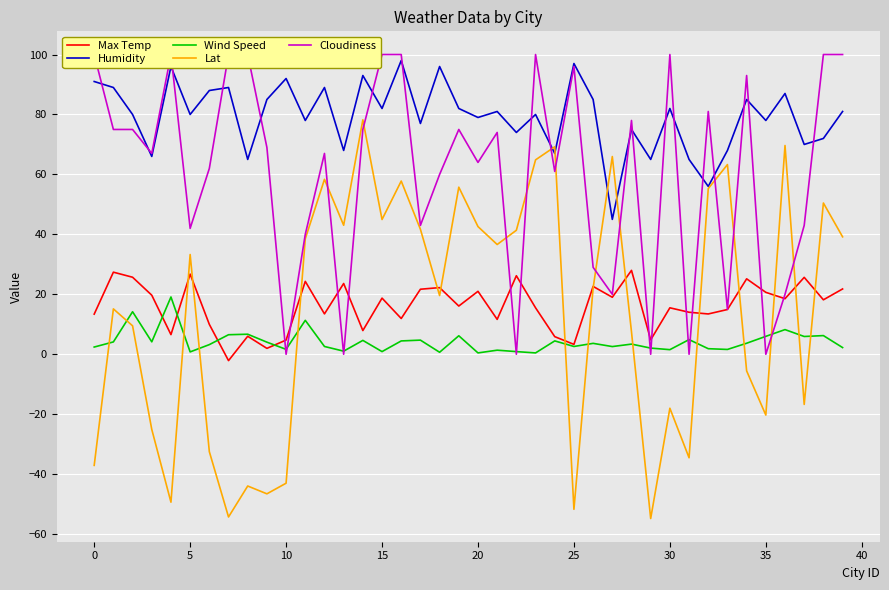

List the series in order of their peak value, lowest first.

Wind Speed, Max Temp, Lat, Humidity, Cloudiness